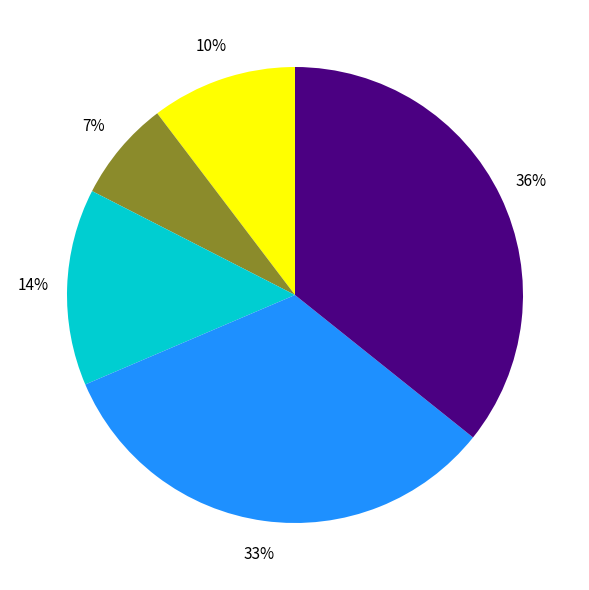

Does any single category account for the majority?

No